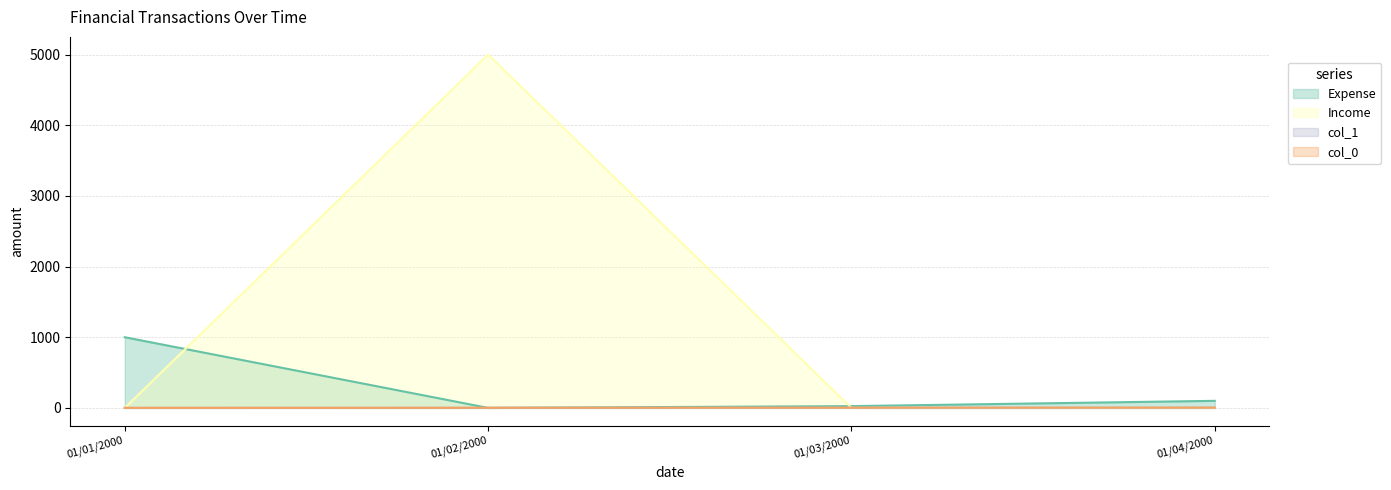

What is the difference between the second highest and second lowest values in the col_0 series?

1